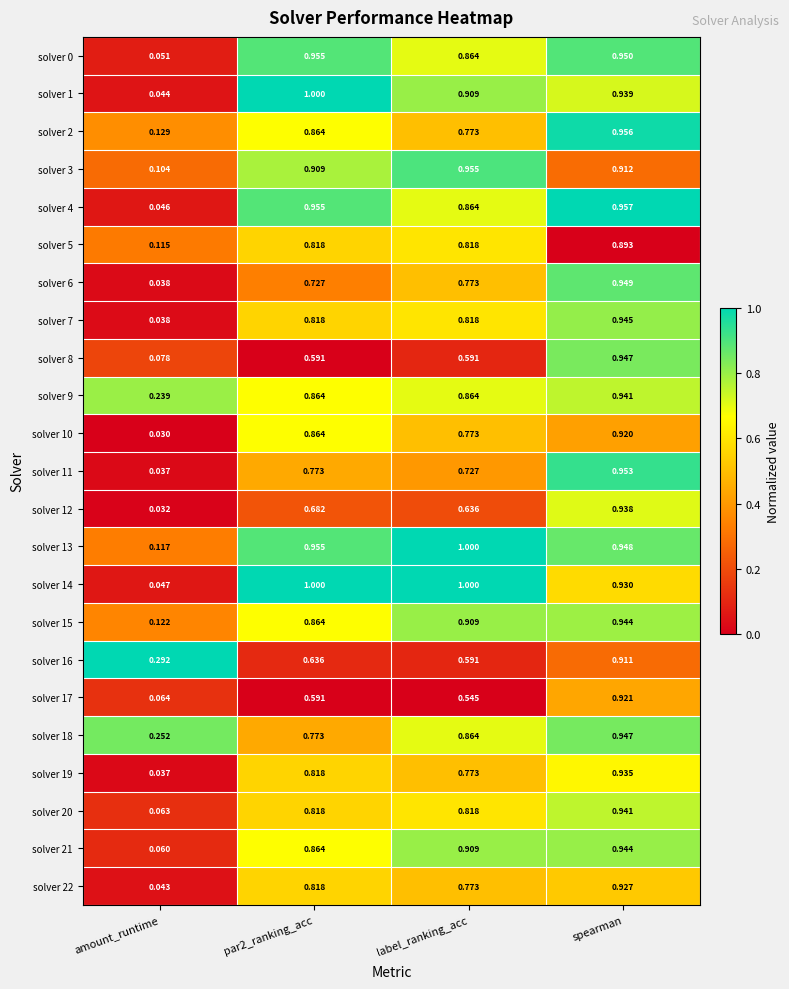

At which category is the sum across all series the highest?

spearman